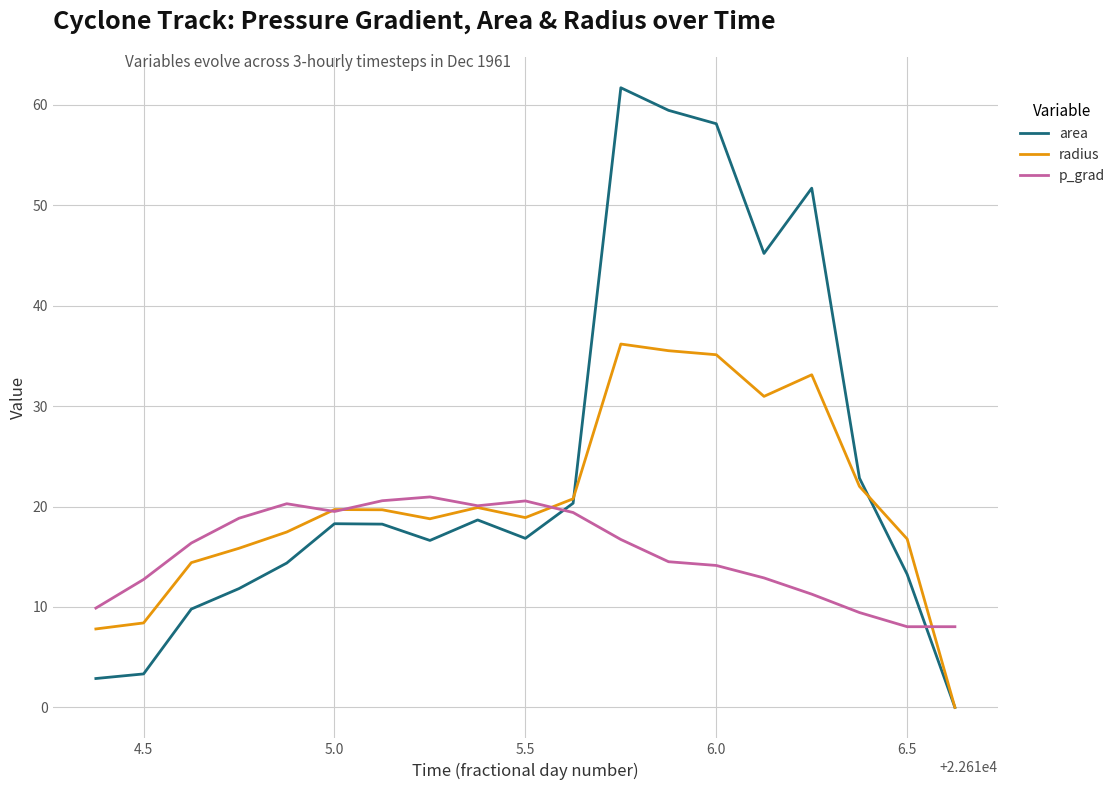

Rank the series by their average value, from lowest to highest.

p_grad, radius, area